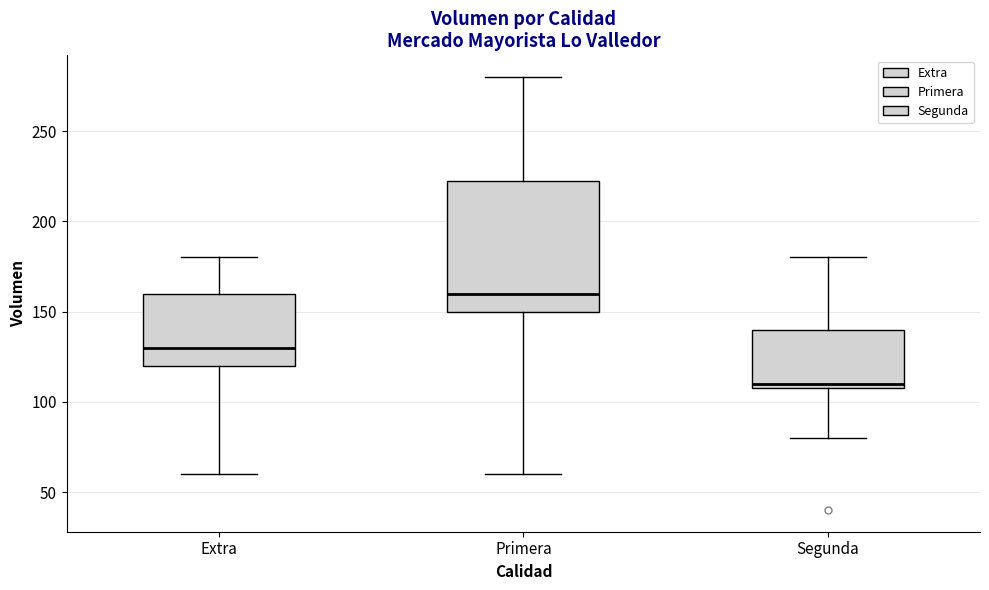

Where is the lower edge of the box for Segunda on the y-axis? The values are not printed on the chart, so give them approximately, as read against the axis.

110